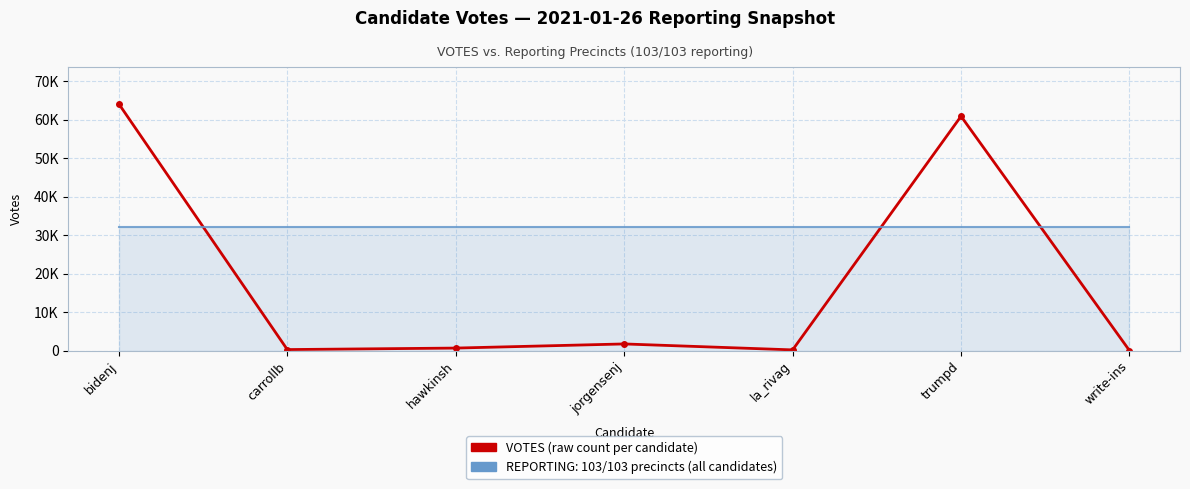

True or false: VOTES has a value of 60861 at trumpd.

True